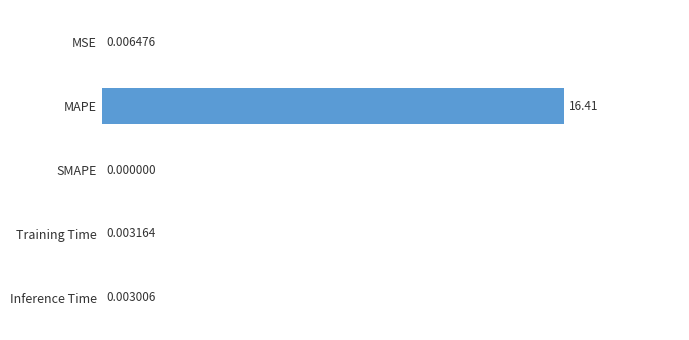

What is the sum of all values?

16.4